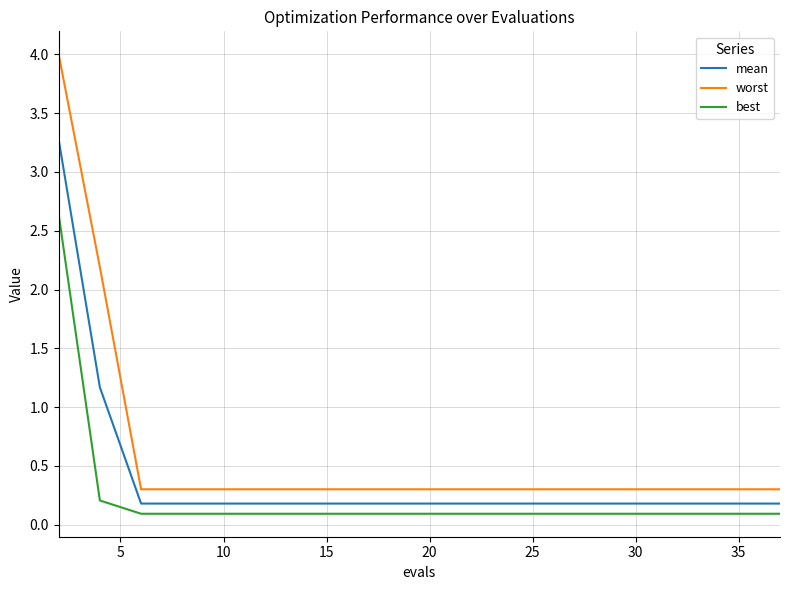

Which series has the widest spread of values?

worst